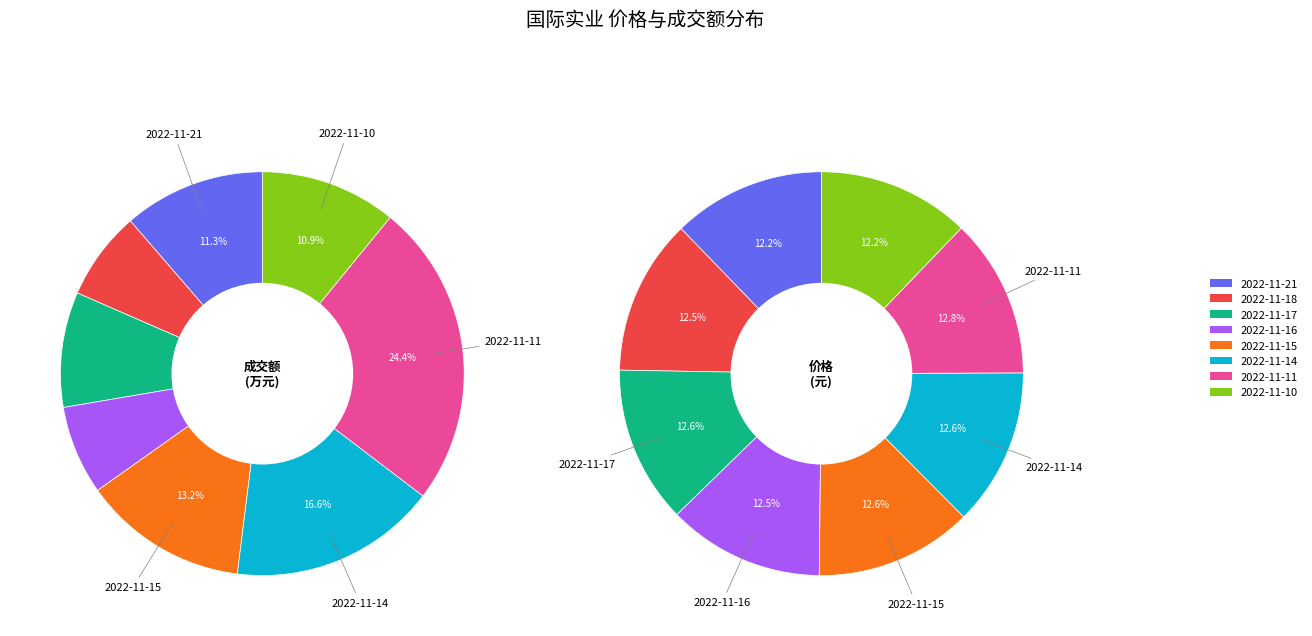

Between 2022-11-10 and 2022-11-15, which is larger?

2022-11-15